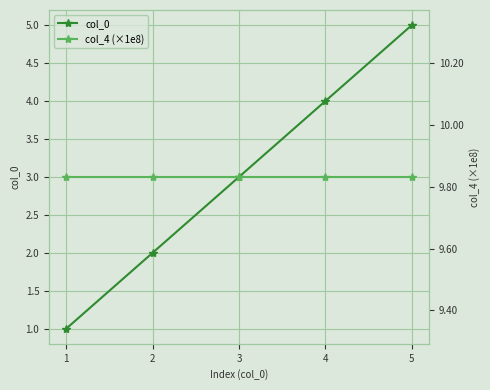

True or false: col_0 and col_4 (×1e8) intersect in this chart.

False